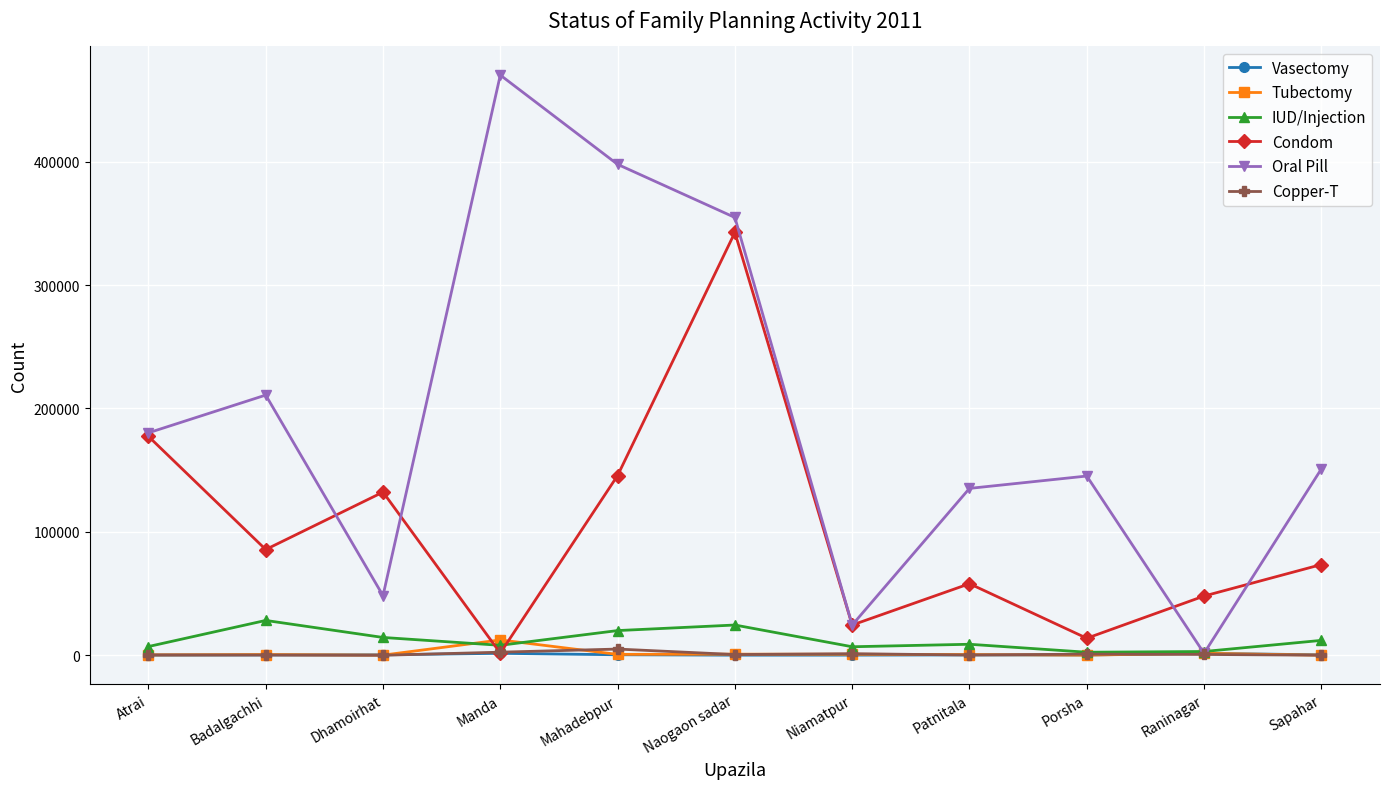

What is the sum of all Copper-T values?

11682